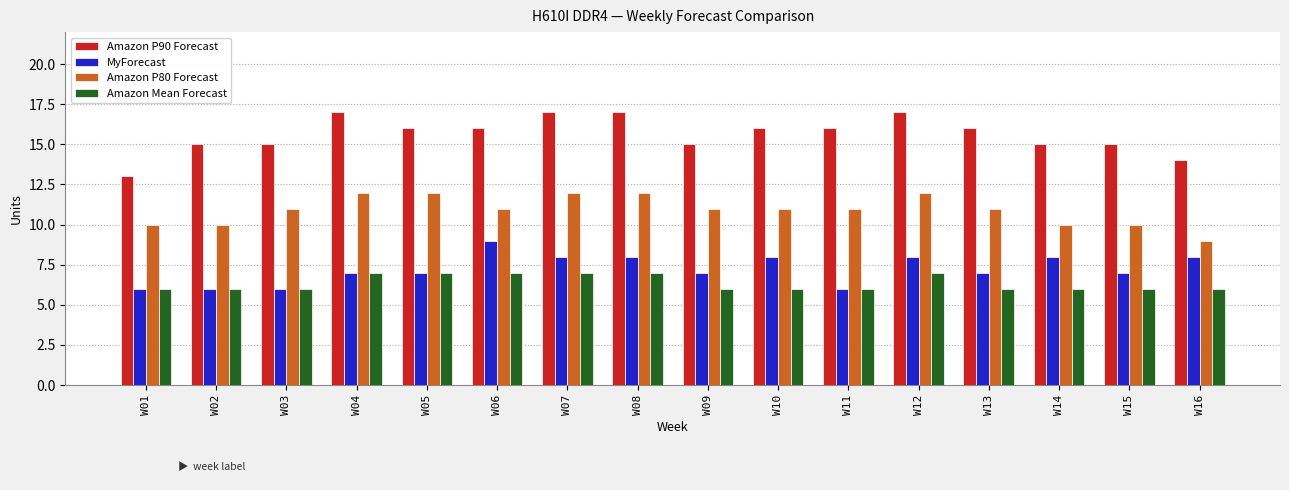

What is the difference between the Amazon Mean Forecast values at W13 and W04?

1